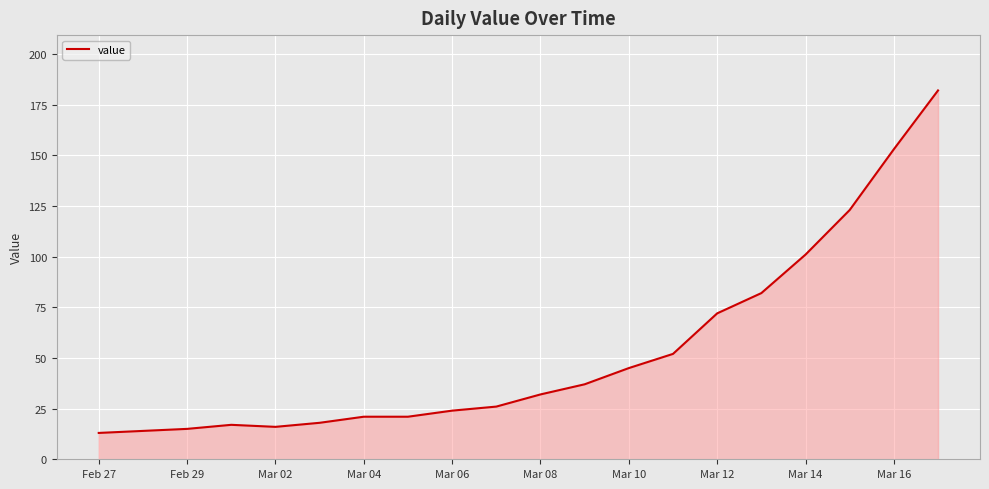

What is the greatest value displayed?

182